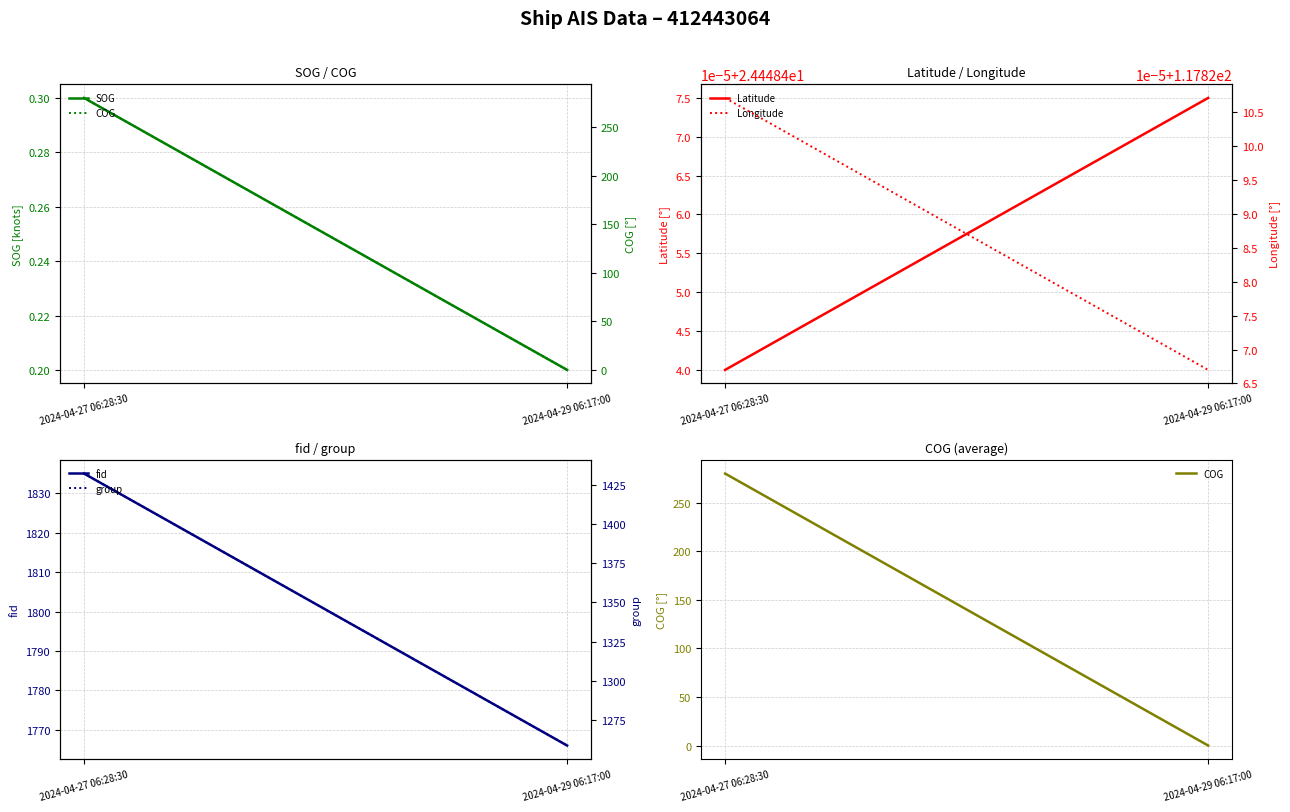

At which category is the sum across all series the highest?

2024-04-27 06:28:30